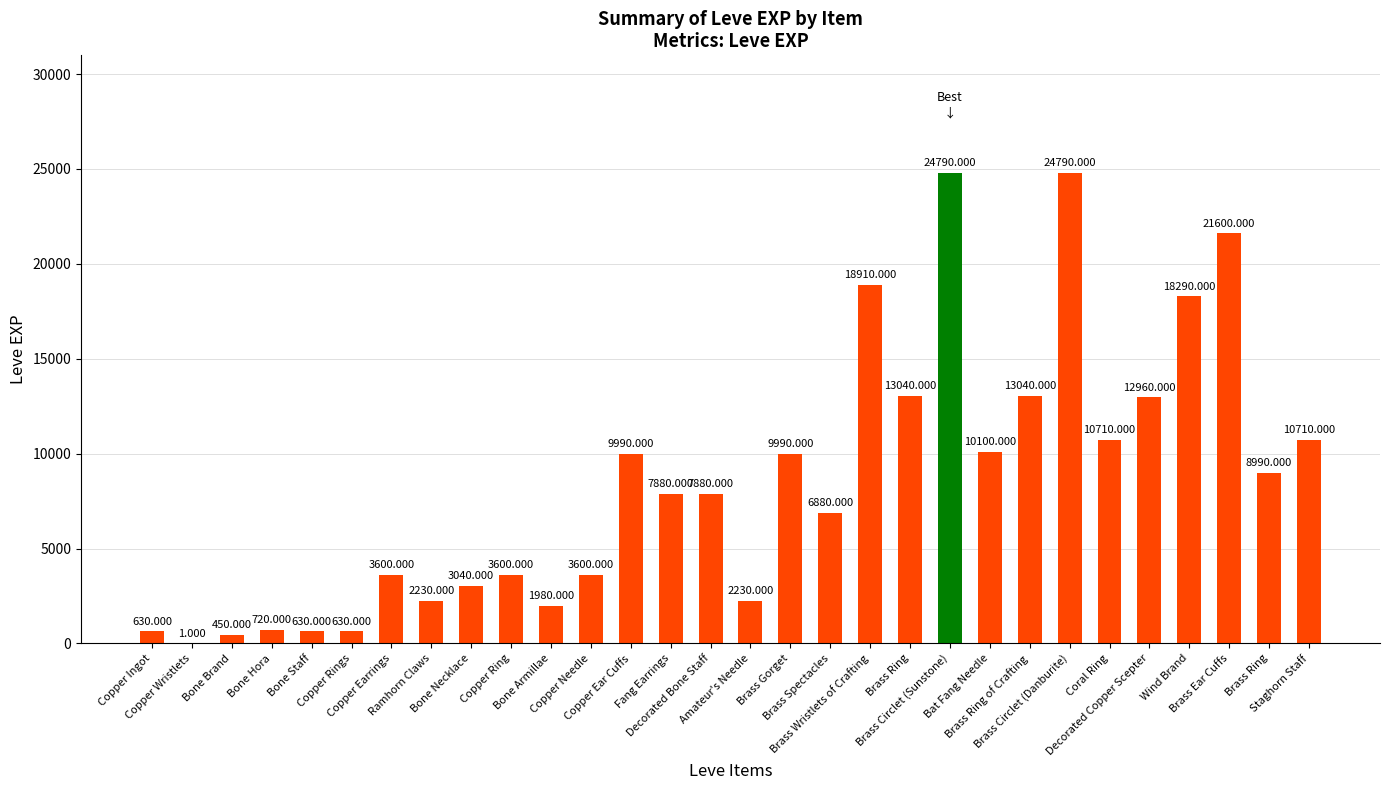

Reading left to right, transcribe all the data shown in this chart.

630	1	450	720	630	630	3600	2230	3040	3600	1980	3600	9990	7880	7880	2230	9990	6880	18910	13040	24790	10100	13040	24790	10710	12960	18290	21600	8990	10710